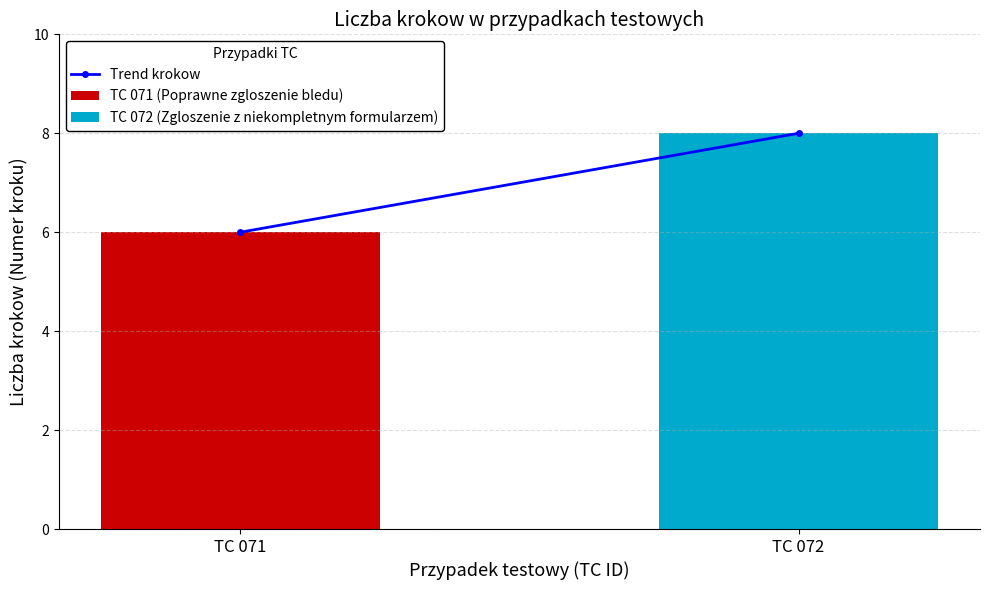

Which series has the largest range (max minus min)?

TC 071 (Poprawne zgloszenie bledu)